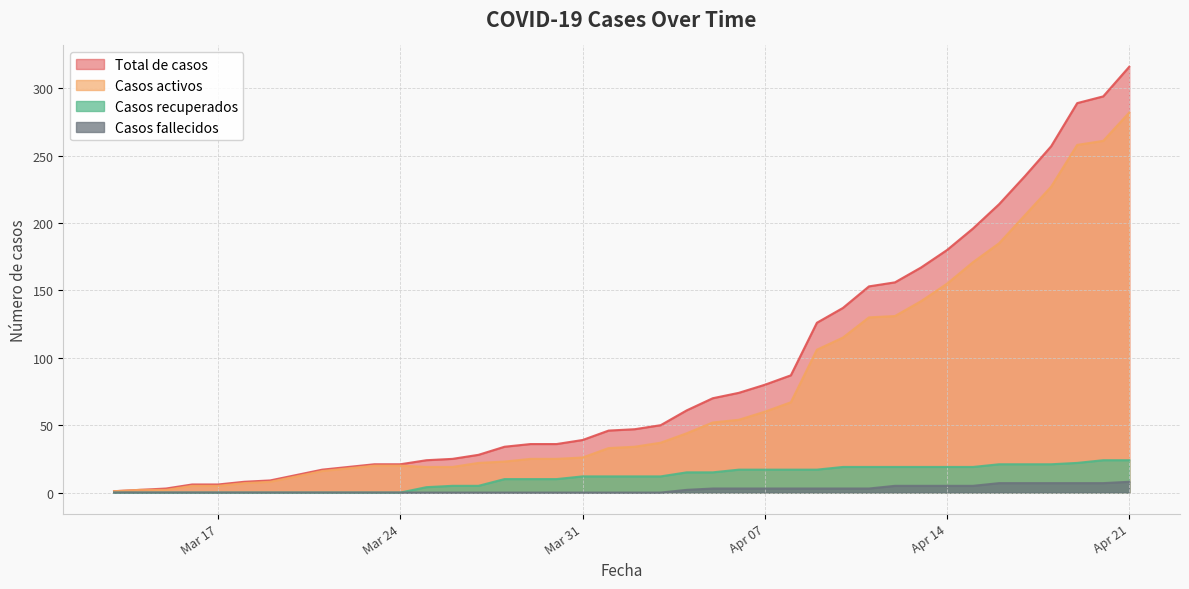

What are all the series names shown in the legend?

Total de casos, Casos activos, Casos recuperados, Casos fallecidos